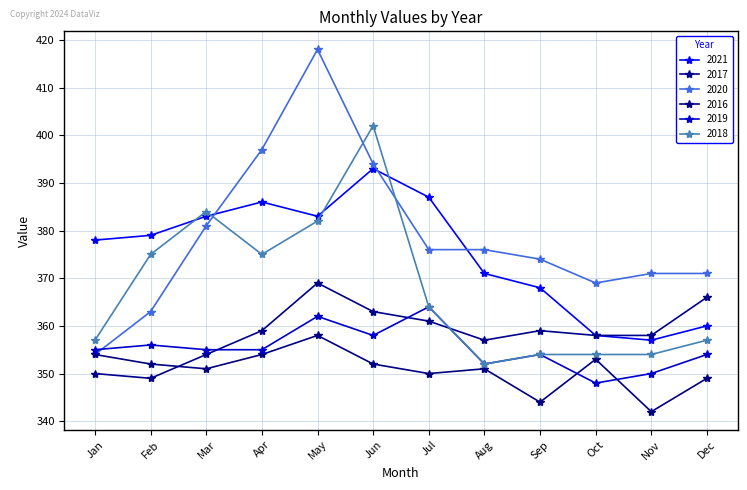

Count the number of data series in this chart.

6